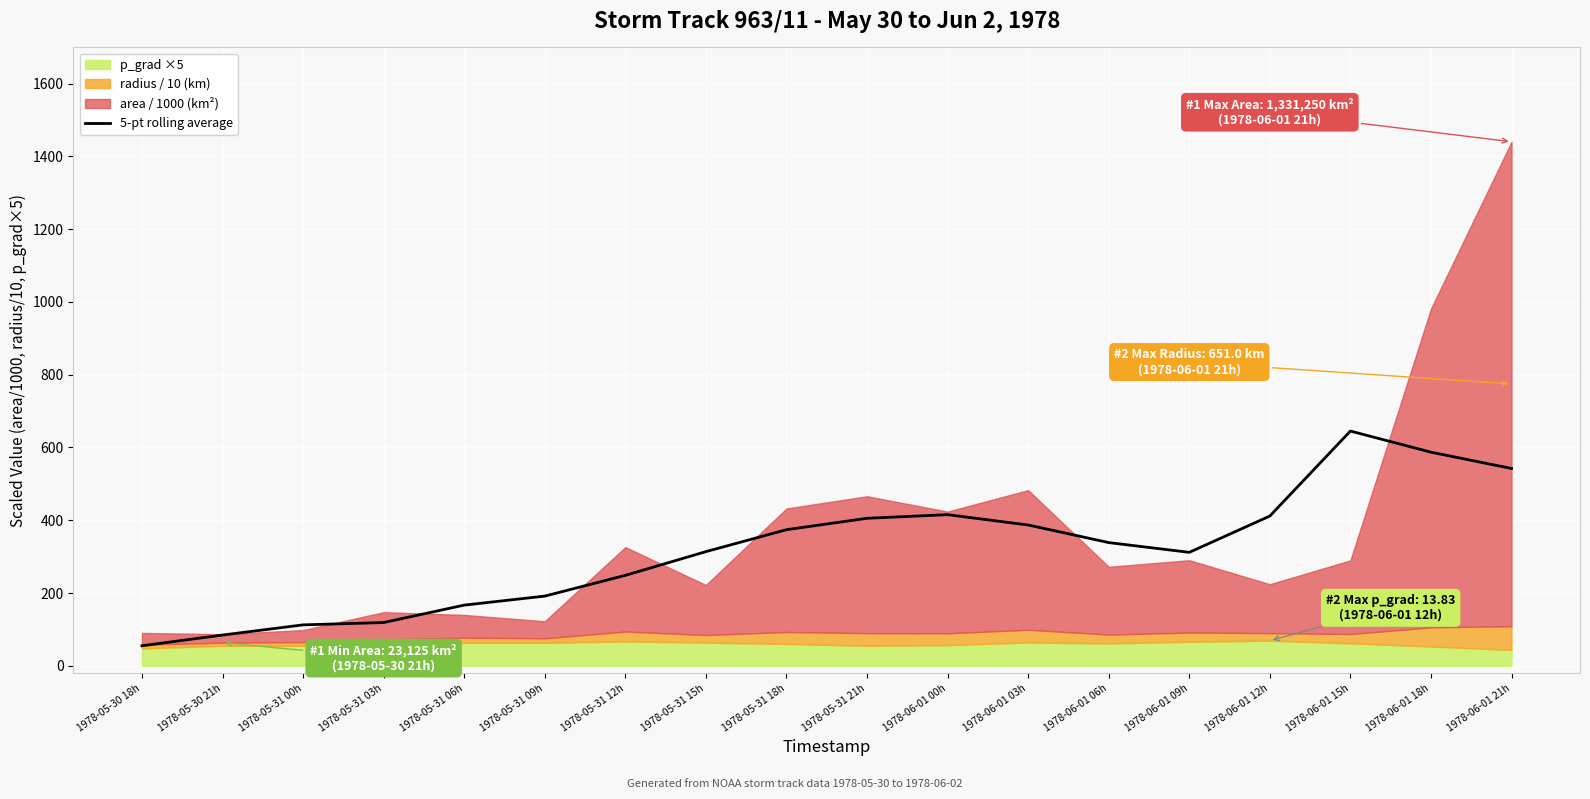

Which label corresponds to the smallest value in the chart?

1978-05-30 18h